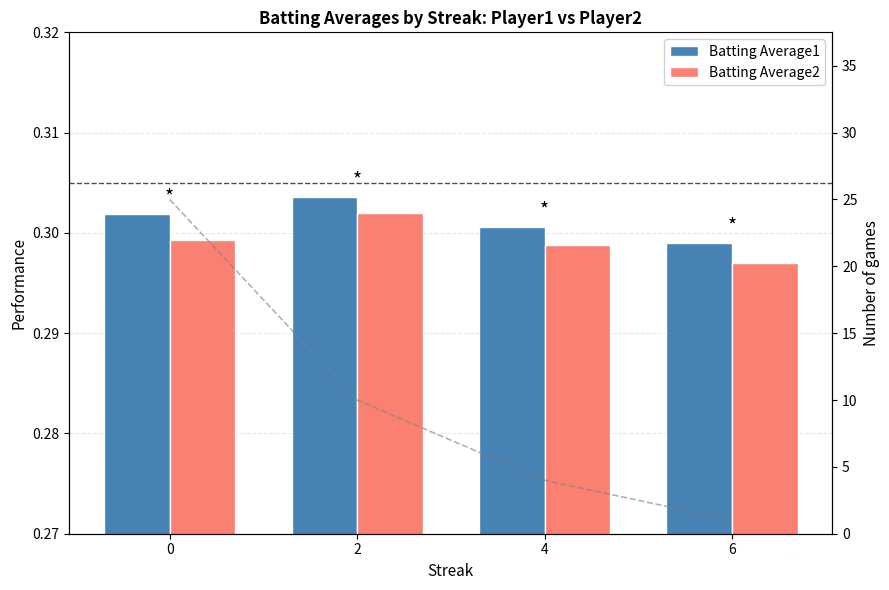

What is the sum of all Count values?

40.0